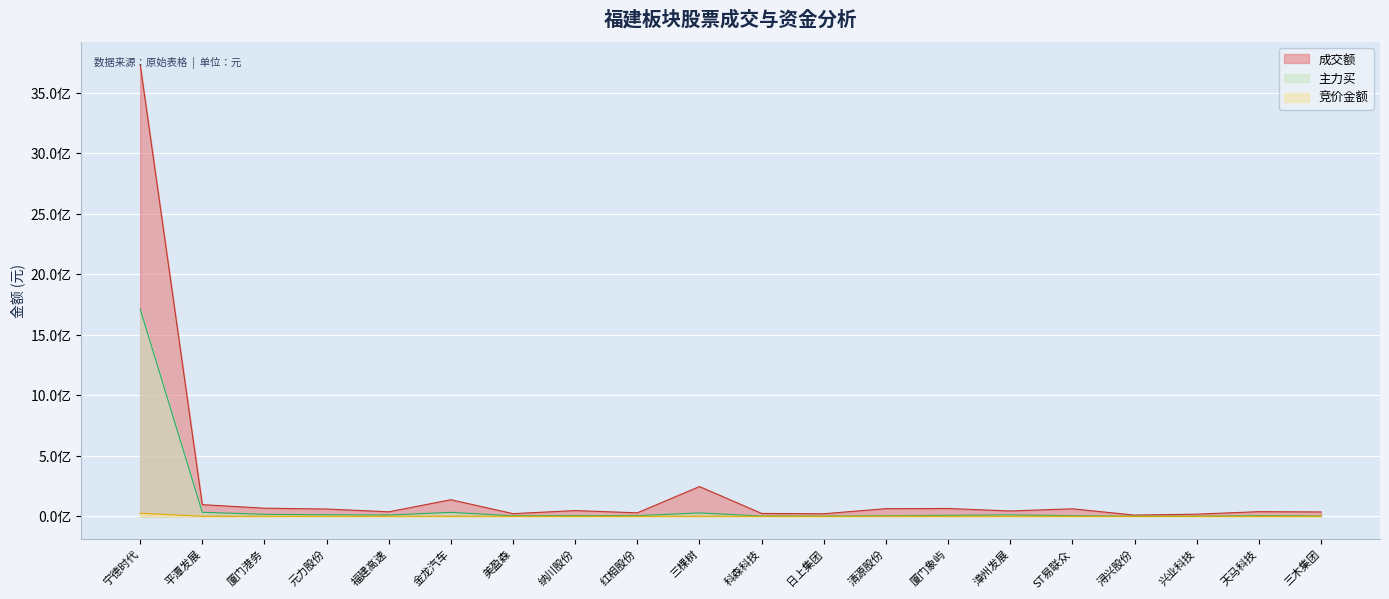

True or false: 成交额 and 竞价金额 cross at least once.

False